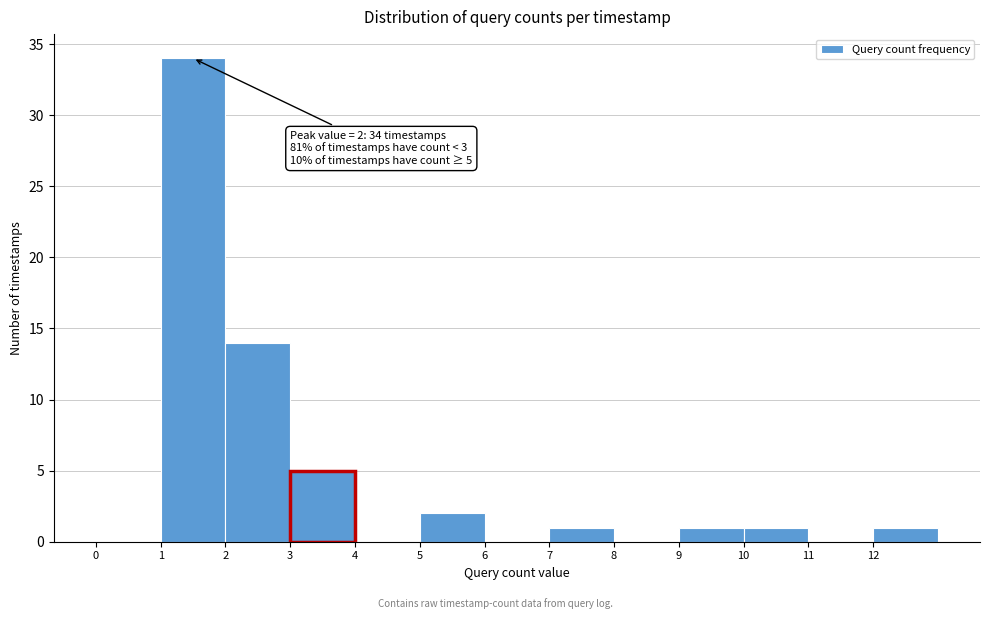

Which range on the x-axis has the tallest bar?

1 to 2